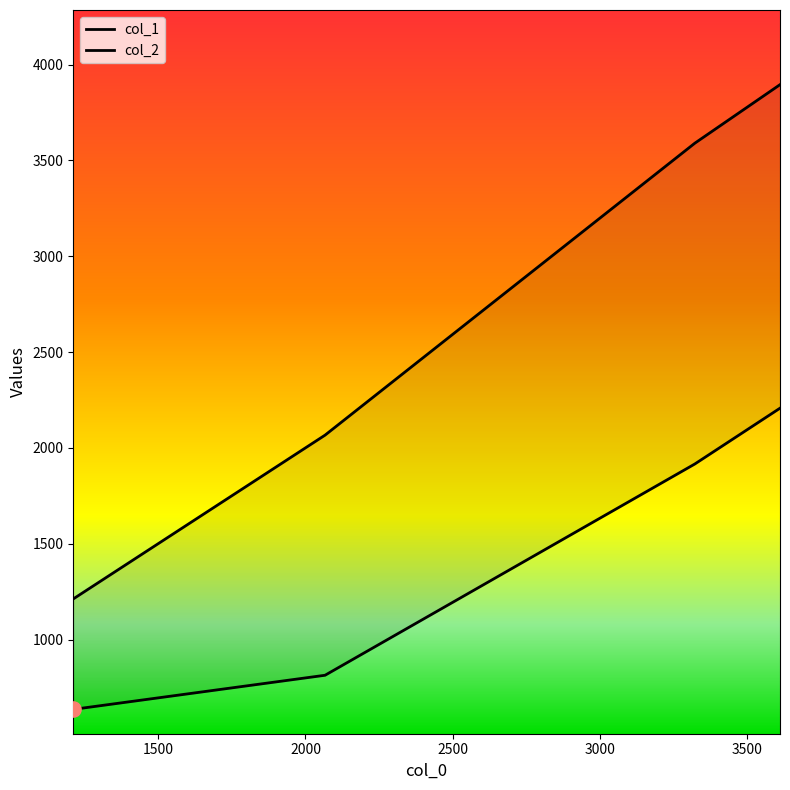

Which series has the largest total across all categories?

col_2